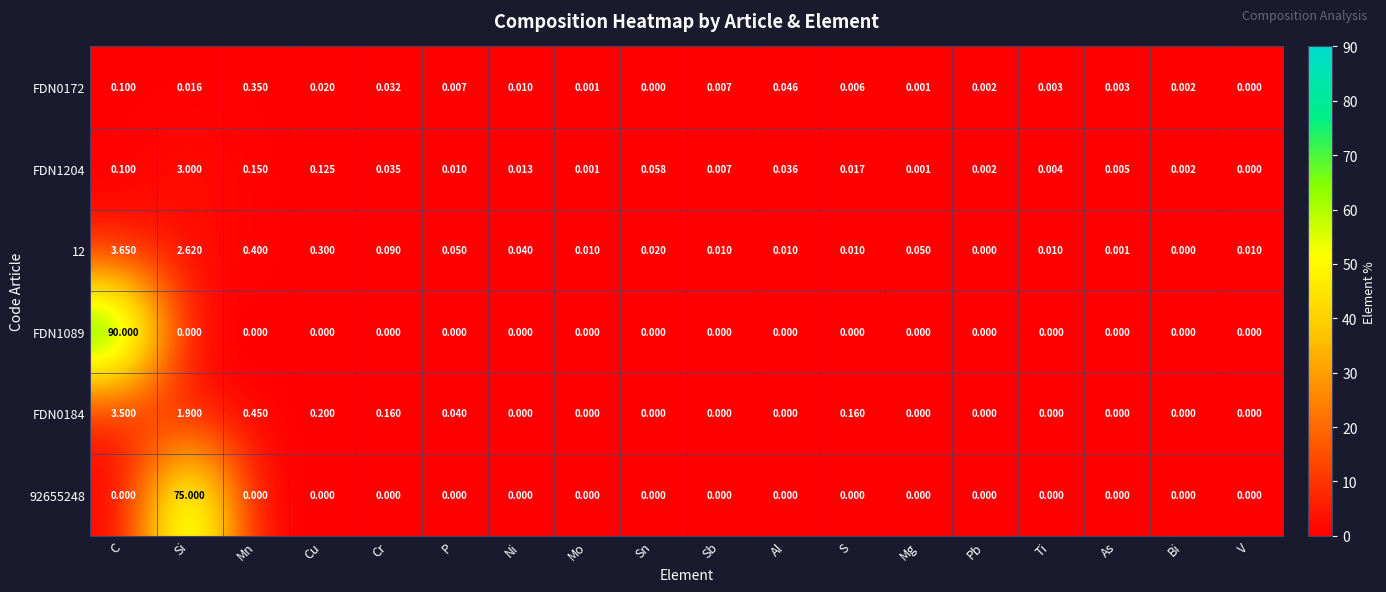

At which label is 12 closest to 1?

Mn